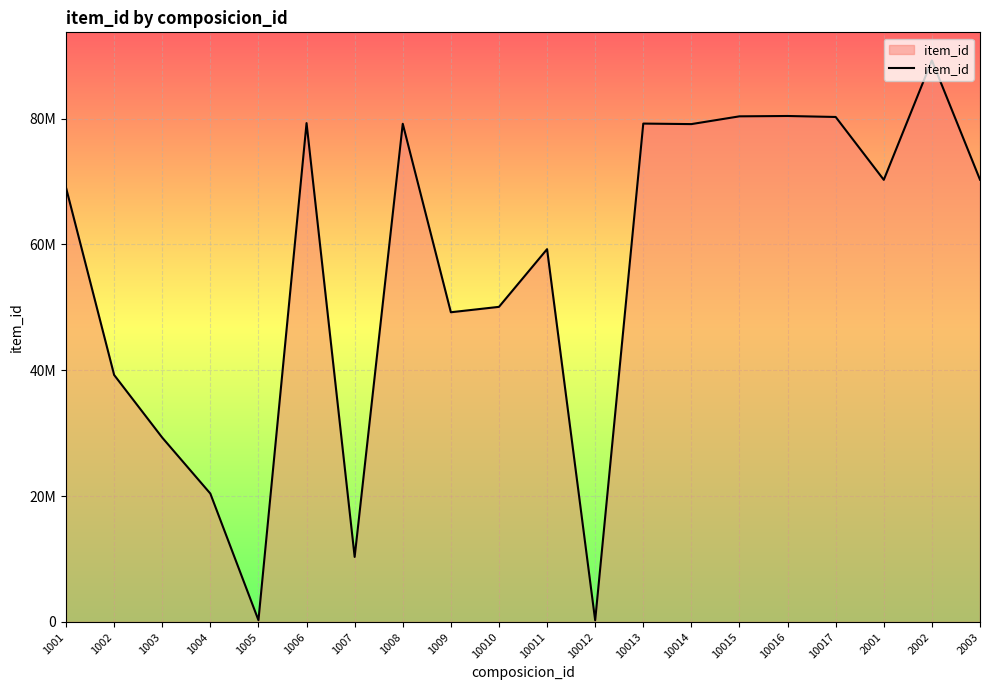

Does the chart display data point markers on the line(s)?

No